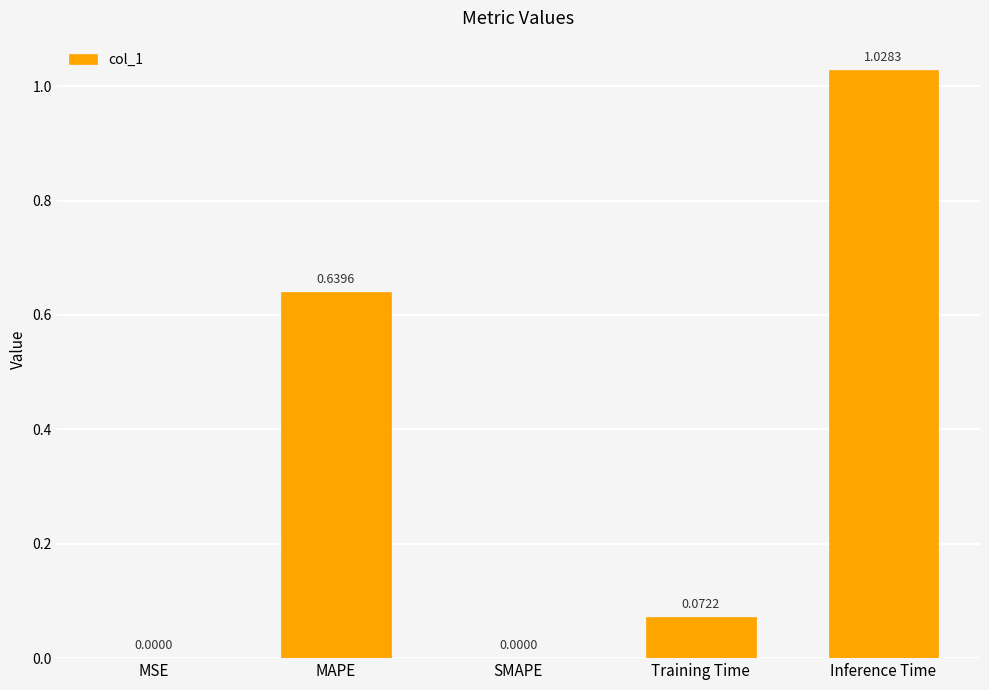

Which has a higher value, Training Time or Inference Time?

Inference Time